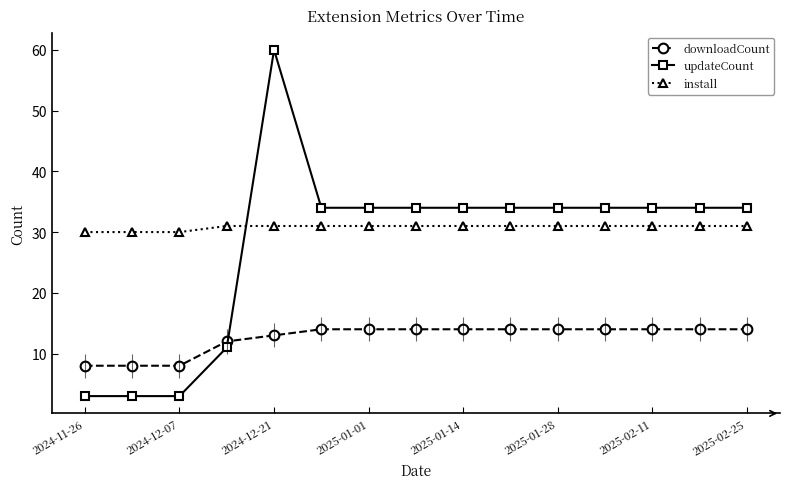

Read the downloadCount value at 2025-01-28.

14